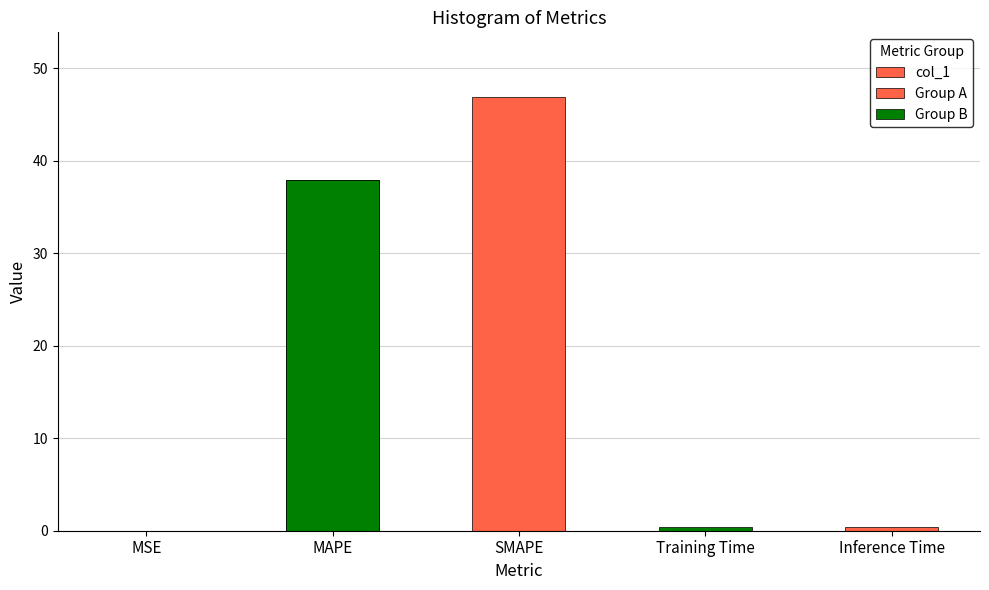

Reading left to right, transcribe all the data shown in this chart.

0.0	38.0	46.9	0.4	0.4